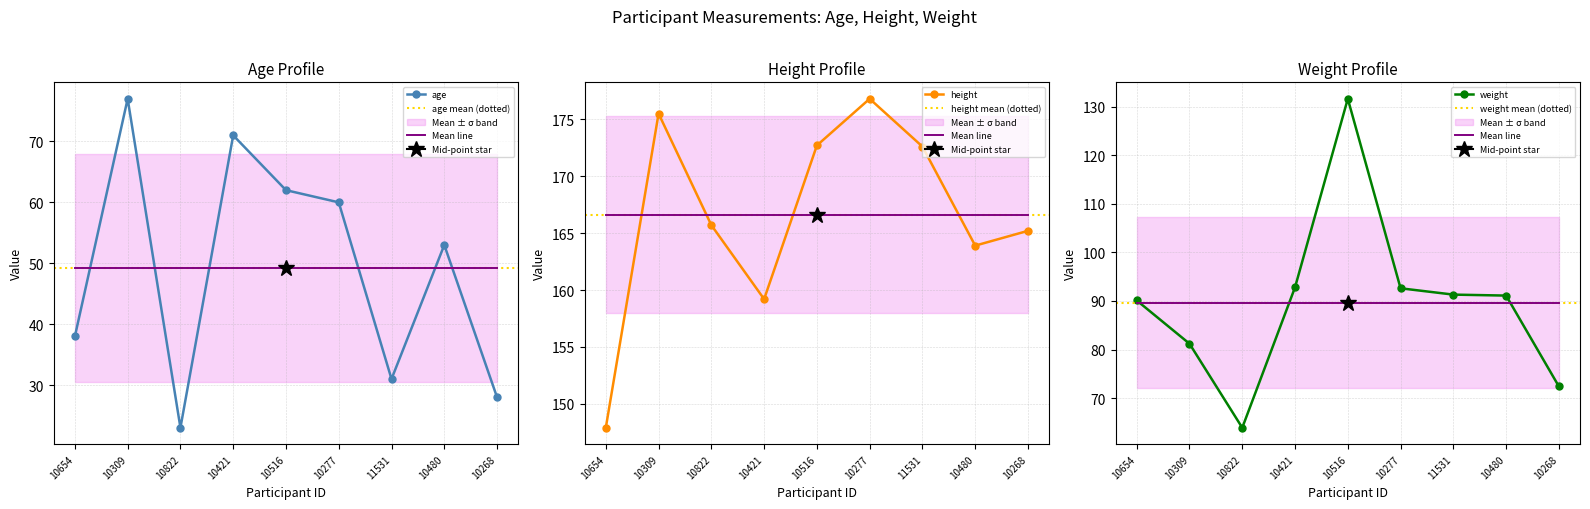

What is the sum of the height values at 10516 and 11531?

345.3